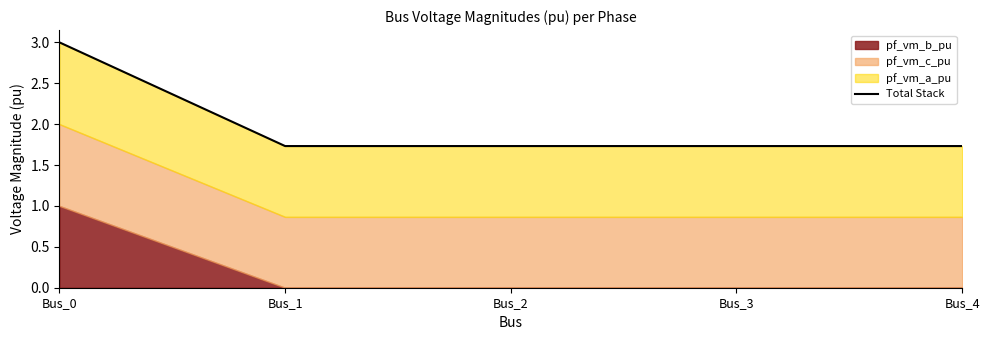

Is it true that the value at Bus_0 is 3.0?

True